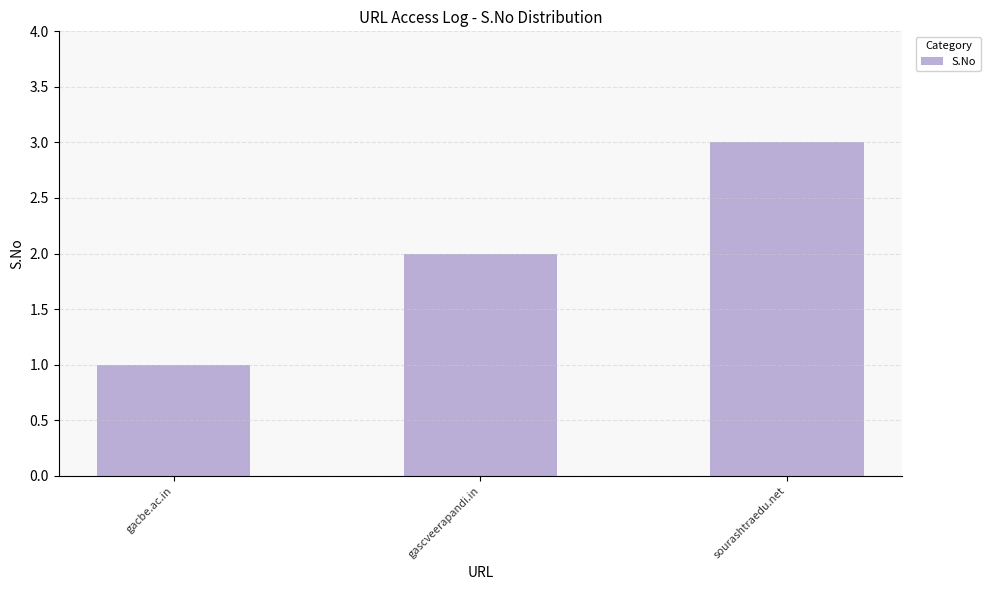

How many series are shown in this chart?

1